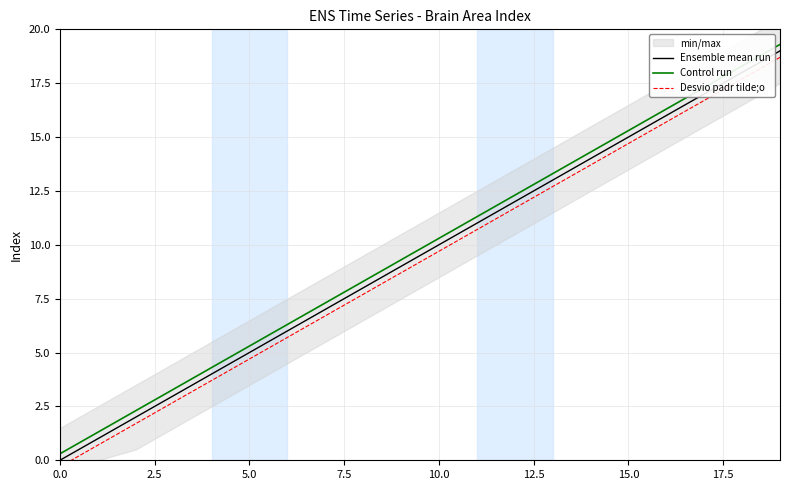

True or false: Control run and Ensemble mean run cross at least once.

False